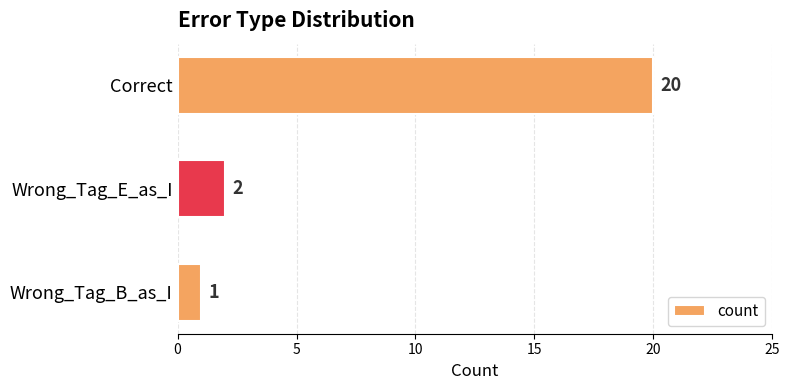

List the labels in order of value, smallest first.

Wrong_Tag_B_as_I, Wrong_Tag_E_as_I, Correct